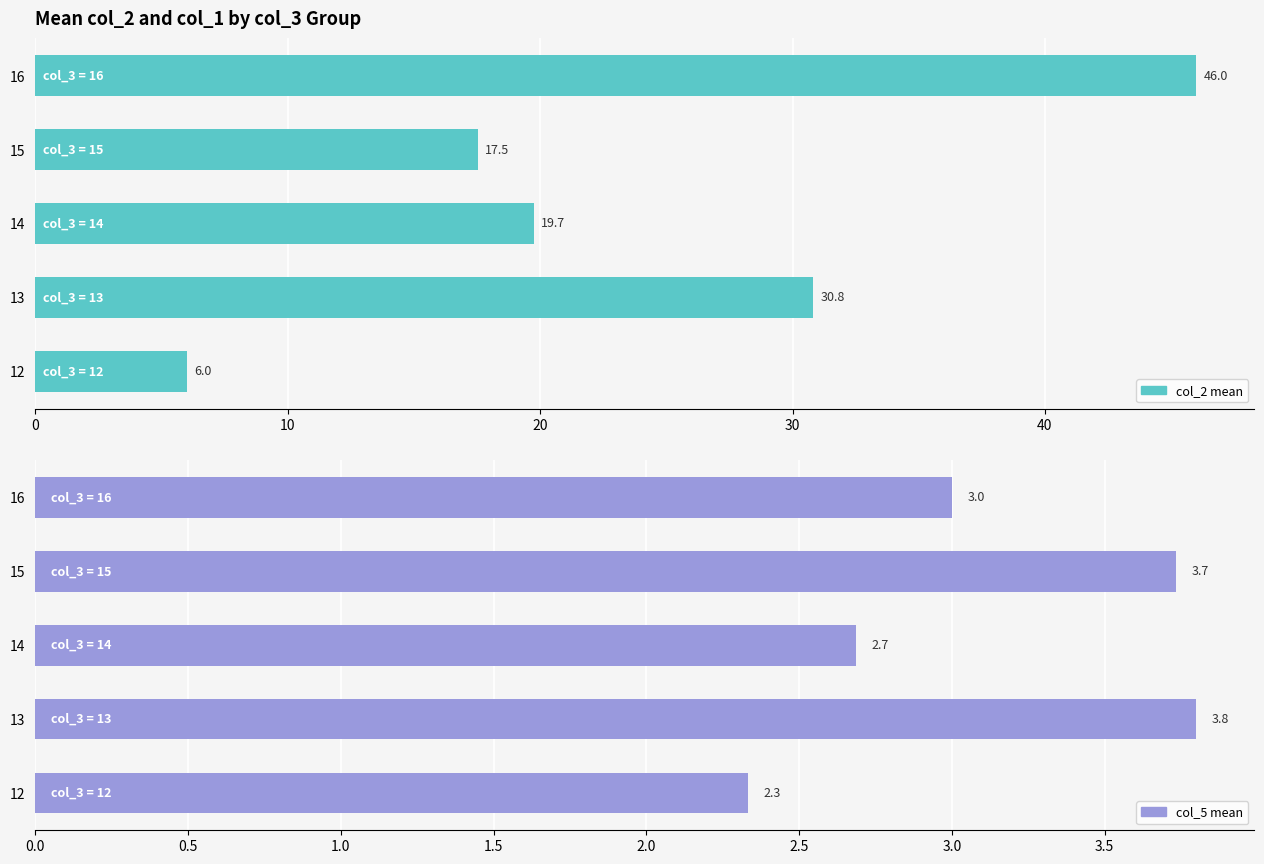

What are all the series names shown in the legend?

col_2 (mean), col_5 (mean)